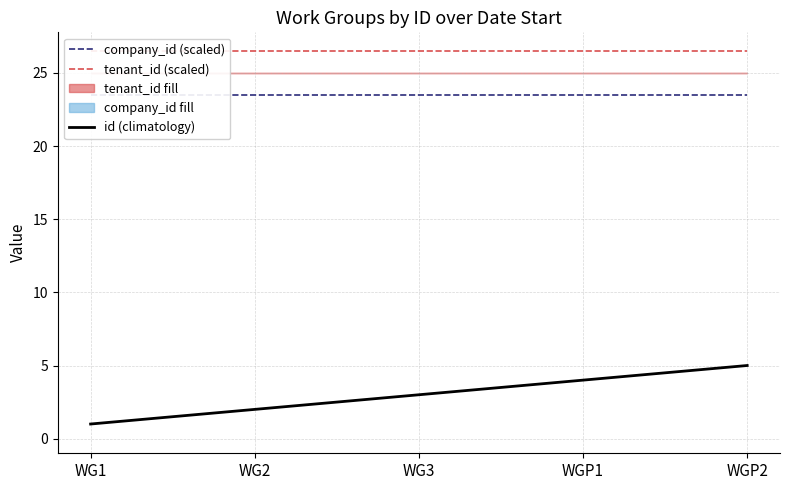

What is the maximum value shown in the chart?

26.5